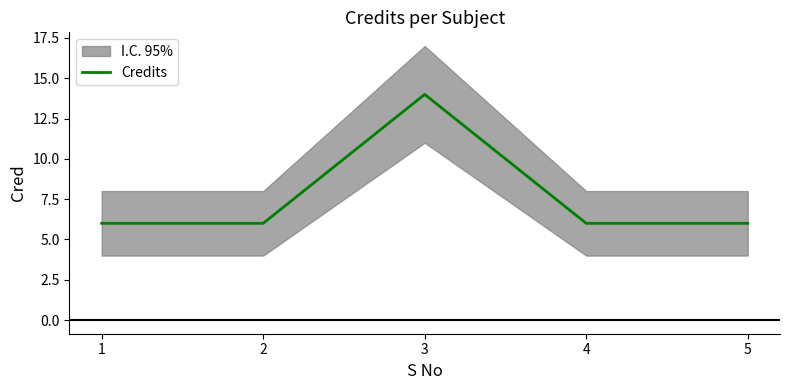

Count the values in the range 6 to 7.

4